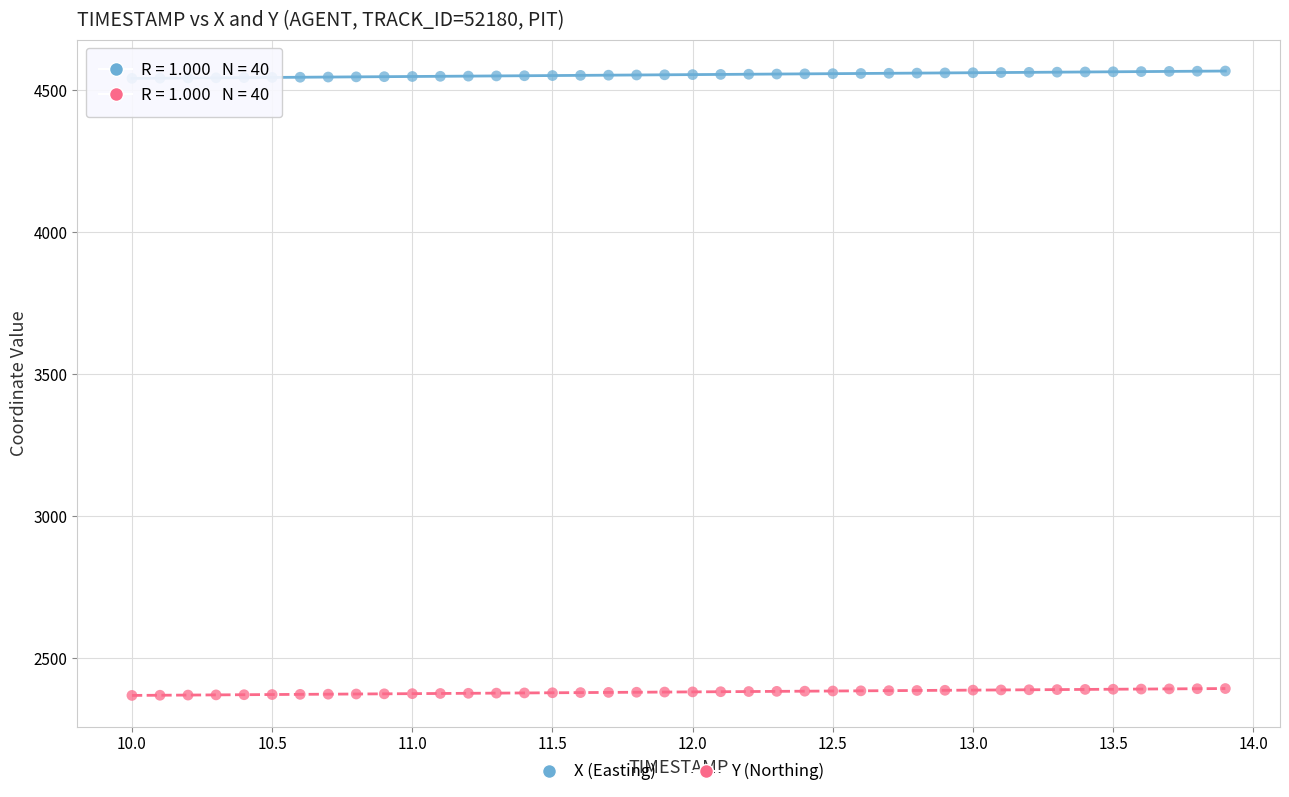

Which series reaches the maximum Y coordinate?

X (Easting)